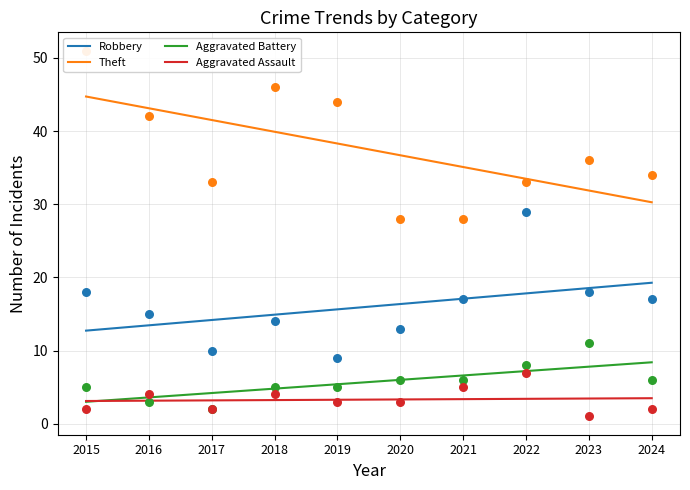

What is the total value across all series at 2019?

61